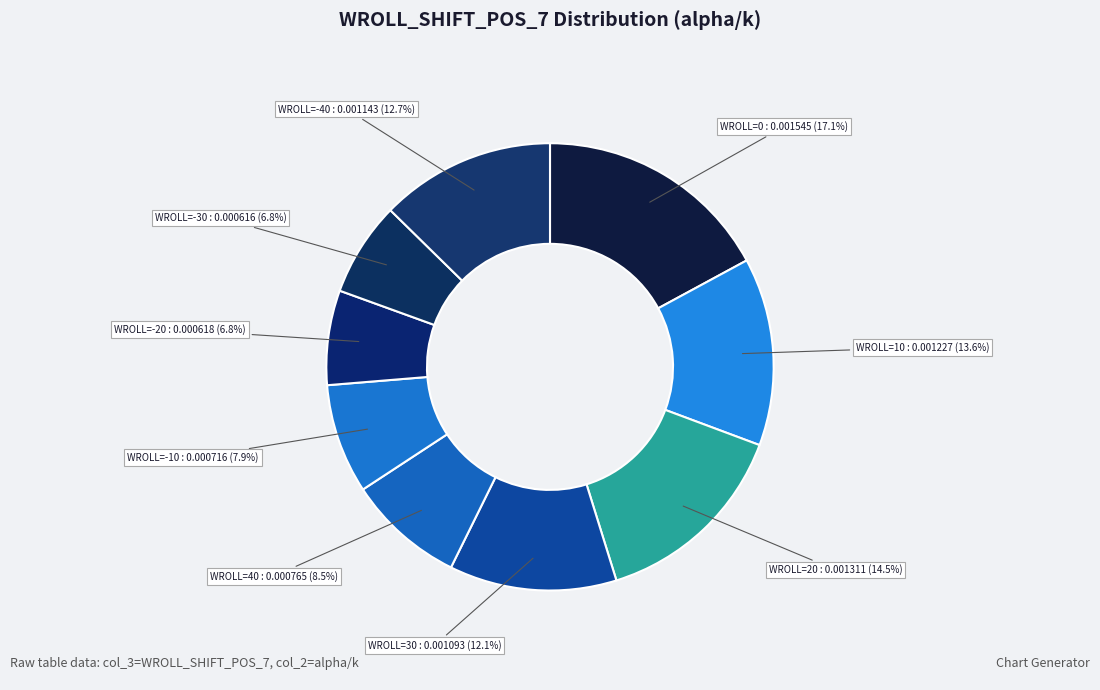

What portion of the pie excludes WROLL=-30?

93.2%